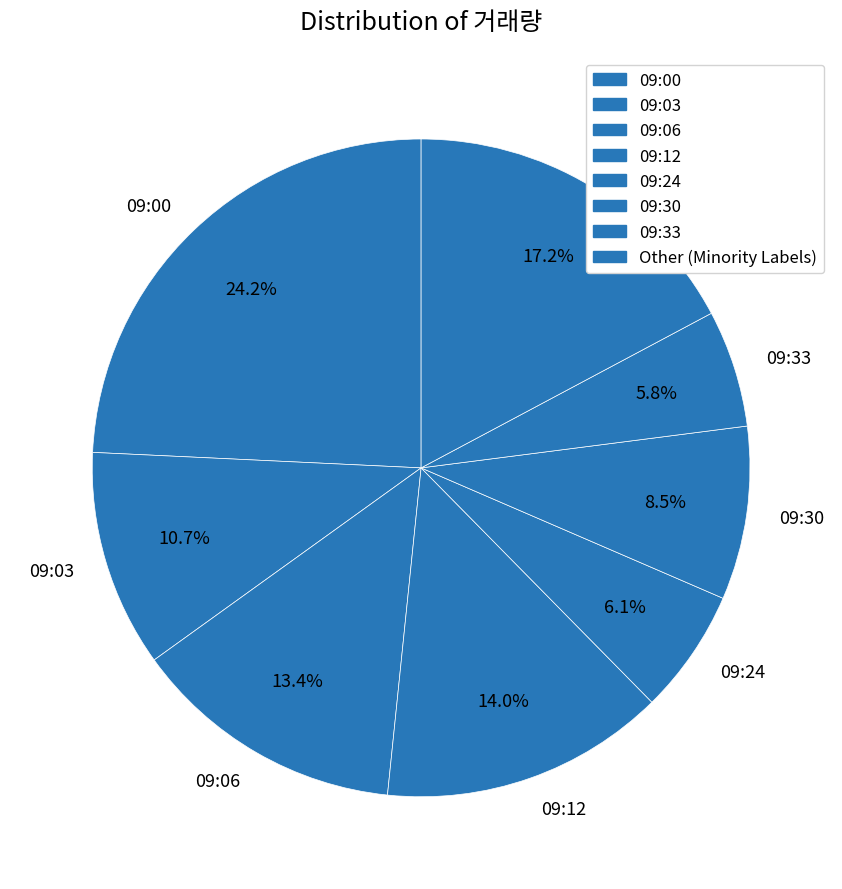

Approximately how many times larger is the value at 09:30 compared to 09:12?

0.6